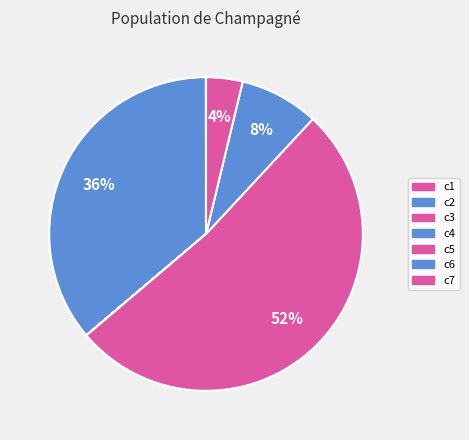

True or false: c4 accounts for 0% of the total.

True